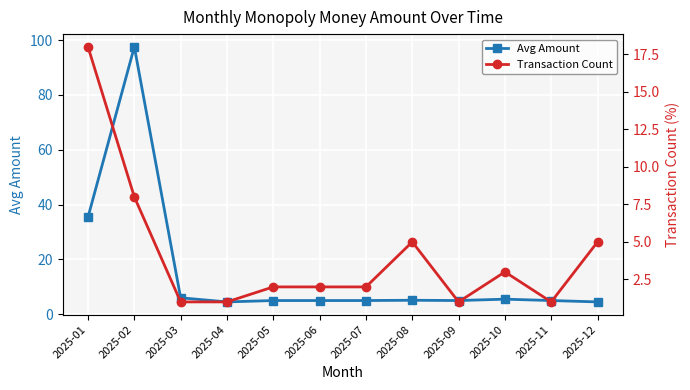

How many lines are shown in the chart?

2